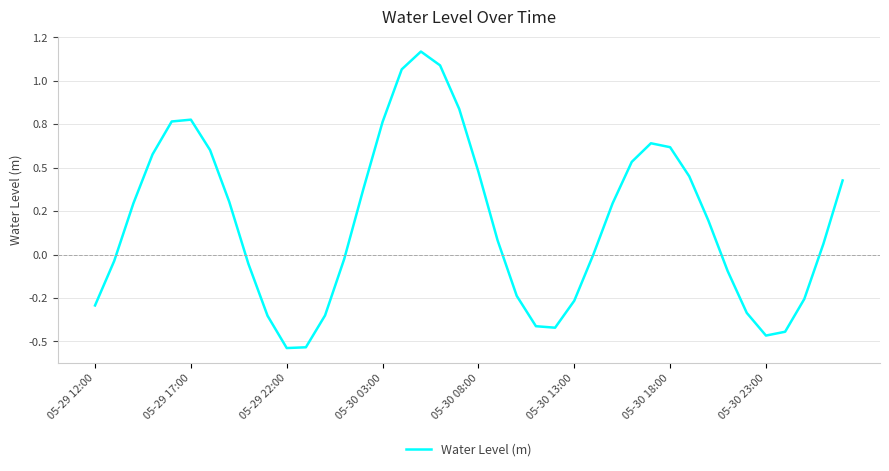

At which category does the chart reach its peak across all series?

17